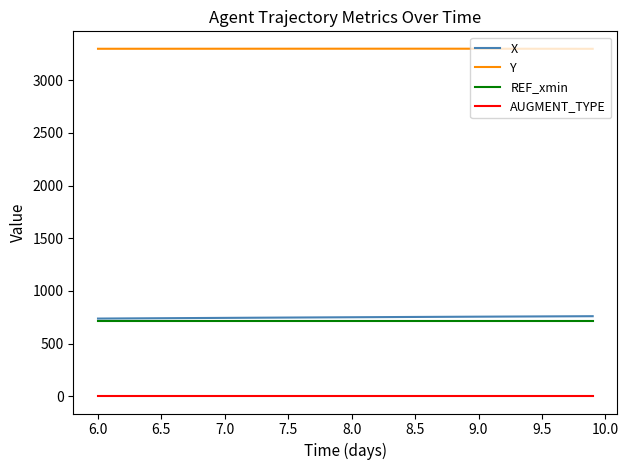

True or false: Y and AUGMENT_TYPE cross at least once.

False